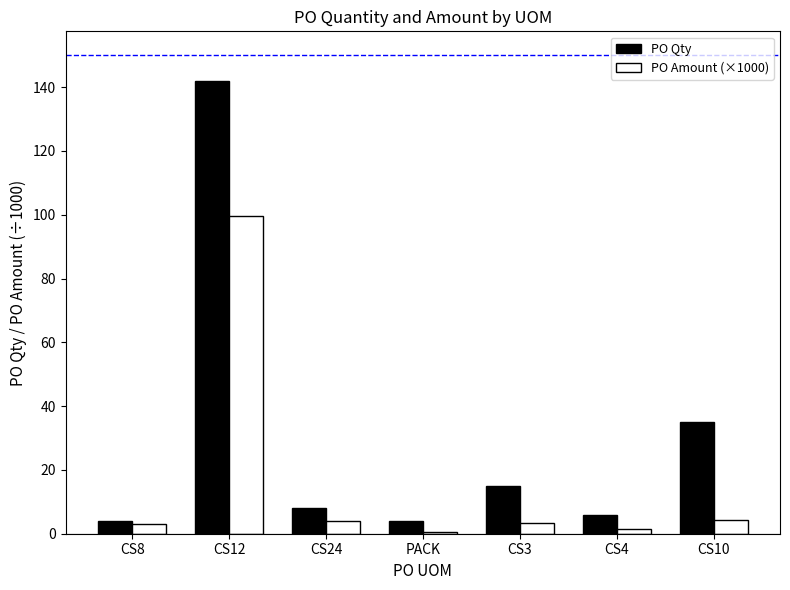

How many groups of bars are there?

7